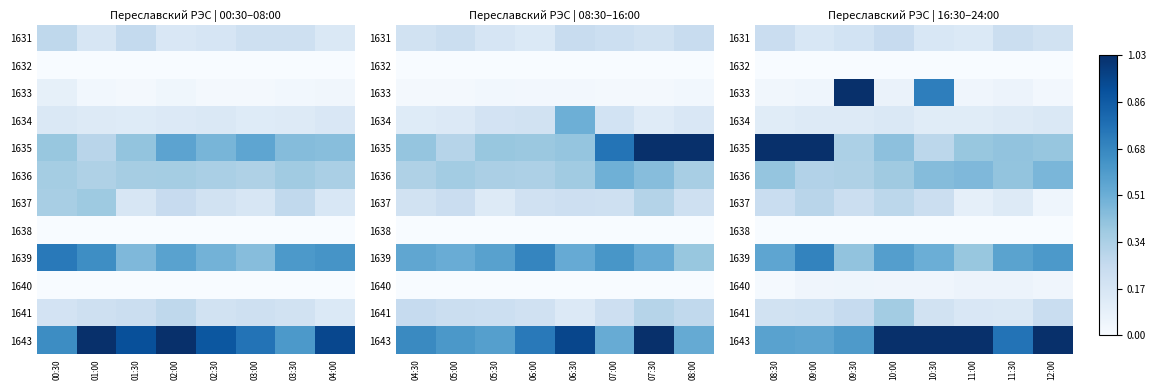

True or false: 1633 has a value of 0.0 at 11:00.

True